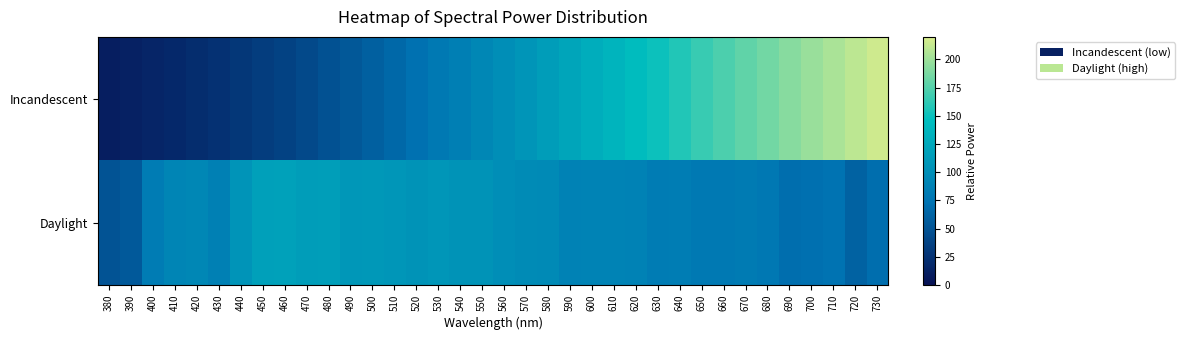

Which series changed the most between 690 and 700?

Incandescent